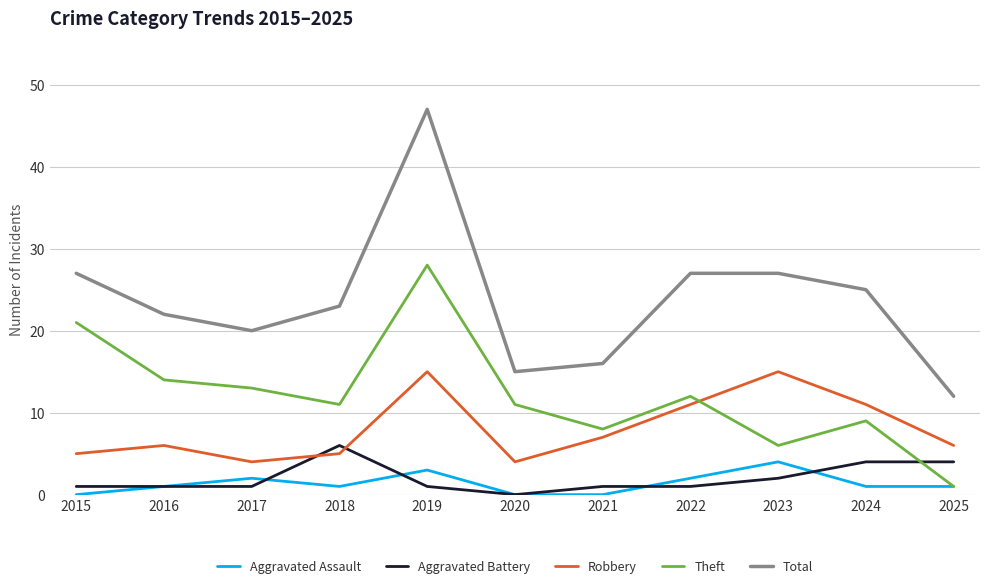

What is the sum of the Aggravated Battery values at 2017 and 2019?

2